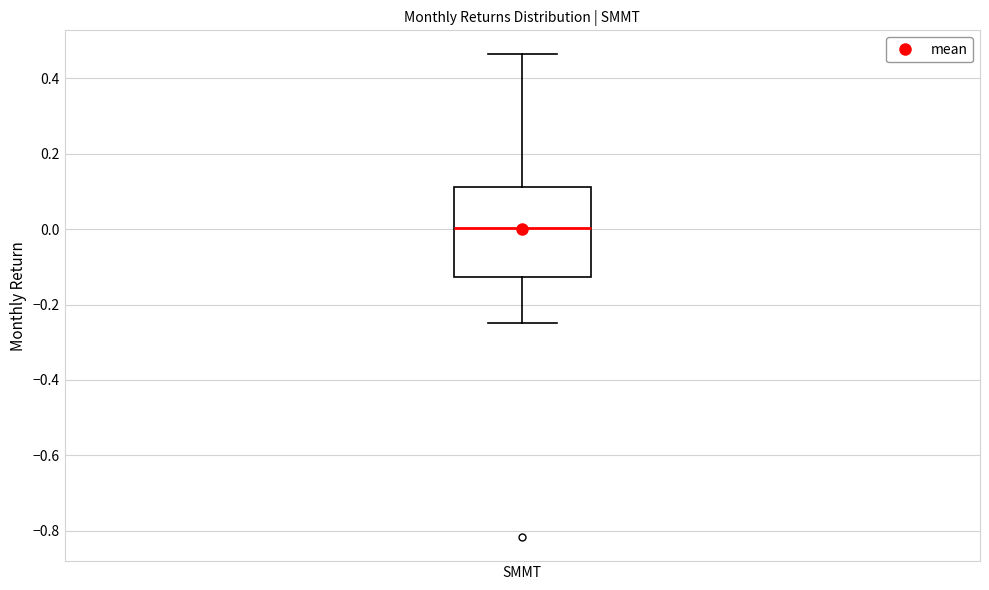

Transcribe this box plot: give where the median line is, the range the box spans, and where the two whiskers end, as read against the y-axis. The values are not printed on the chart, so give them approximately, as read against the axis.

median 0.00, box -0.12 to 0.12, whiskers -0.24 to 0.46